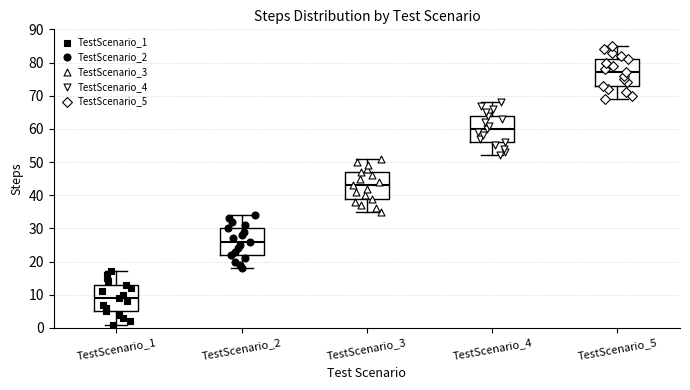

Which box has the highest median line?

TestScenario_5